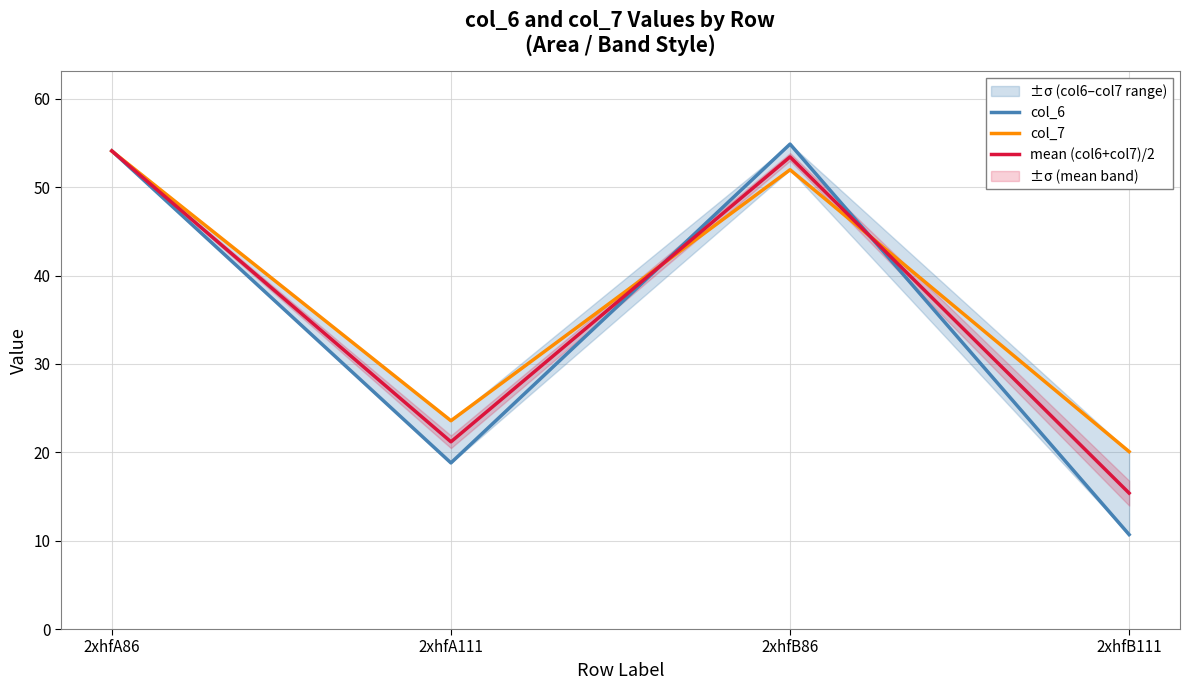

What is the difference between the col_6 values at 2xhfA86 and 2xhfB86?

0.8